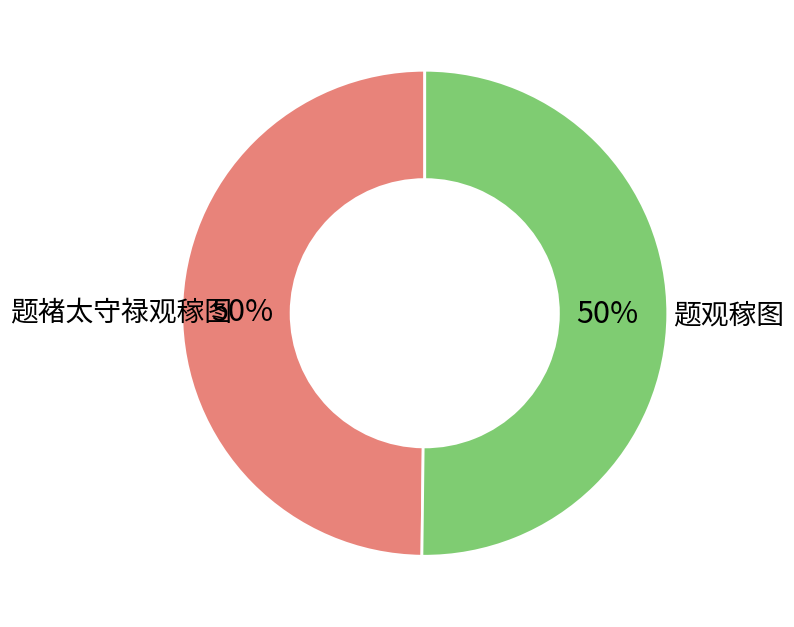

To the nearest percent, what is the average slice percentage?

50%